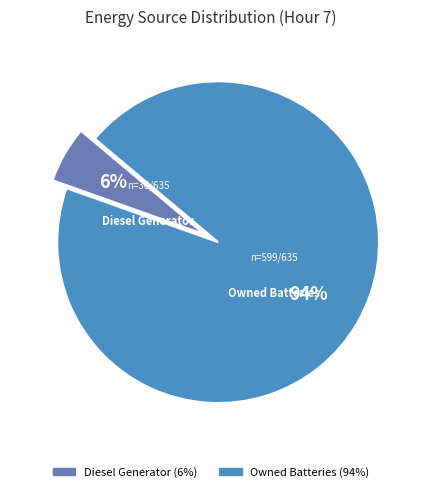

Does any single category account for the majority?

Yes